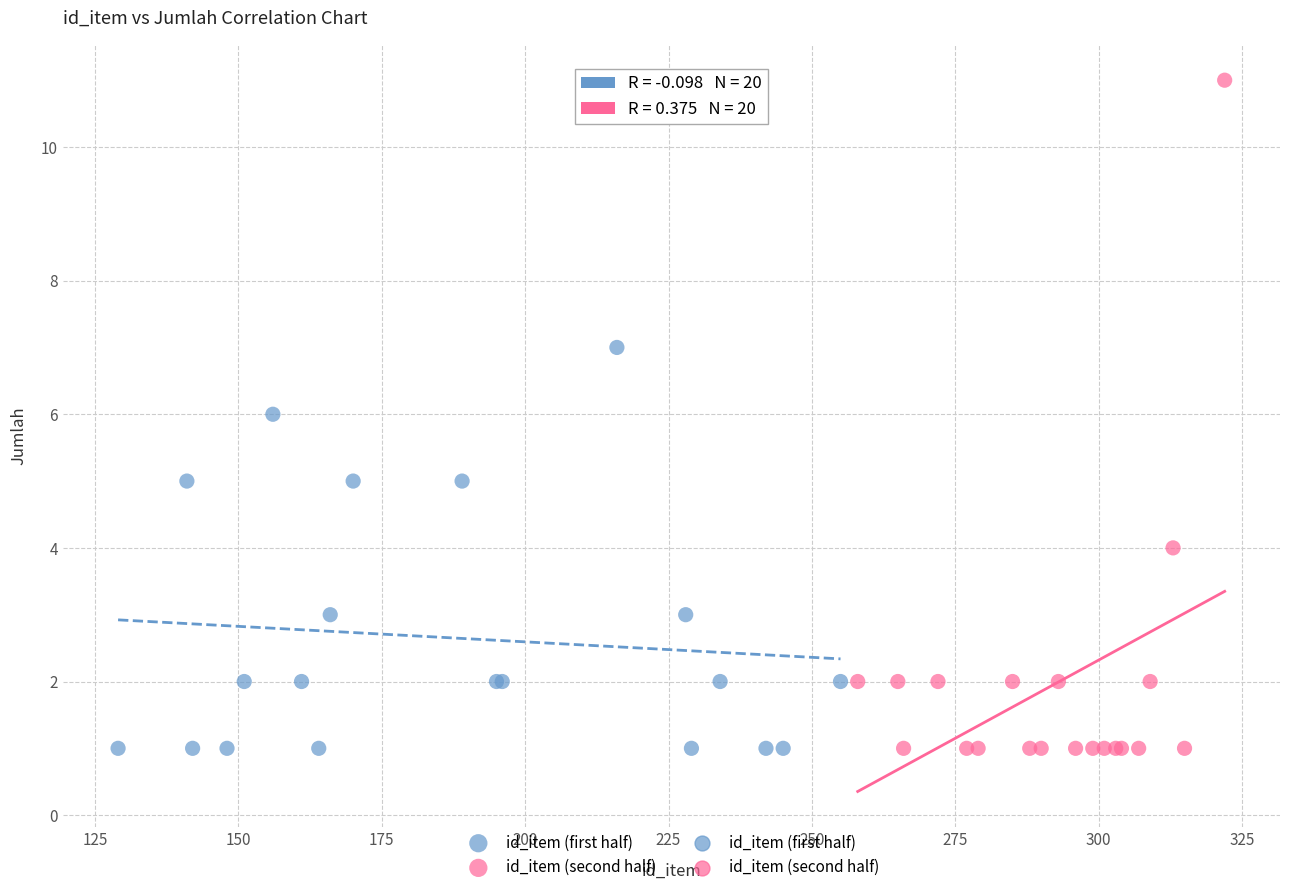

Which series reaches the maximum Y coordinate?

id_item (second half)